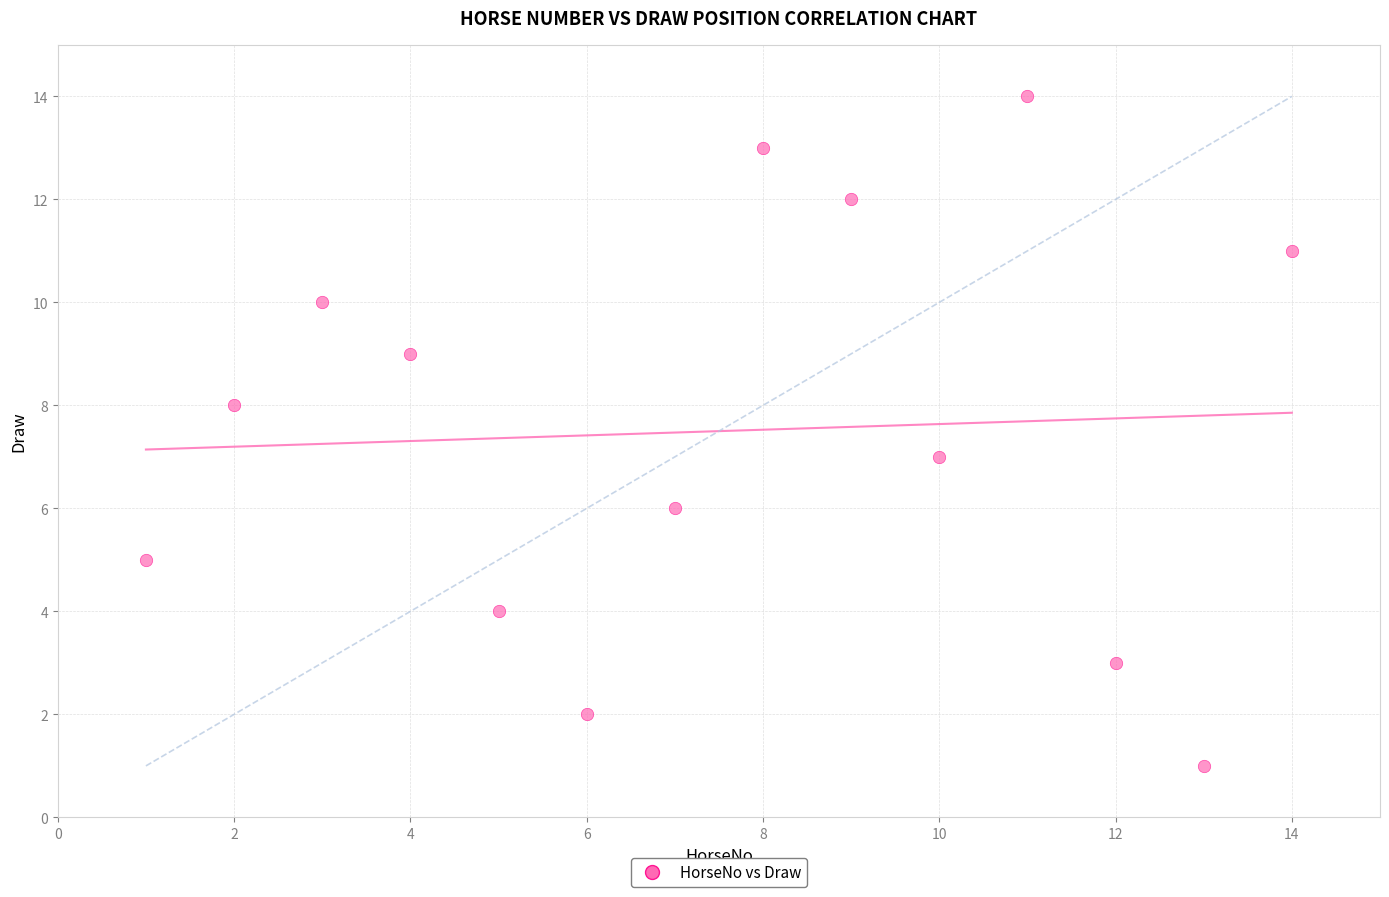

What is the range of X values (max minus min)?

13